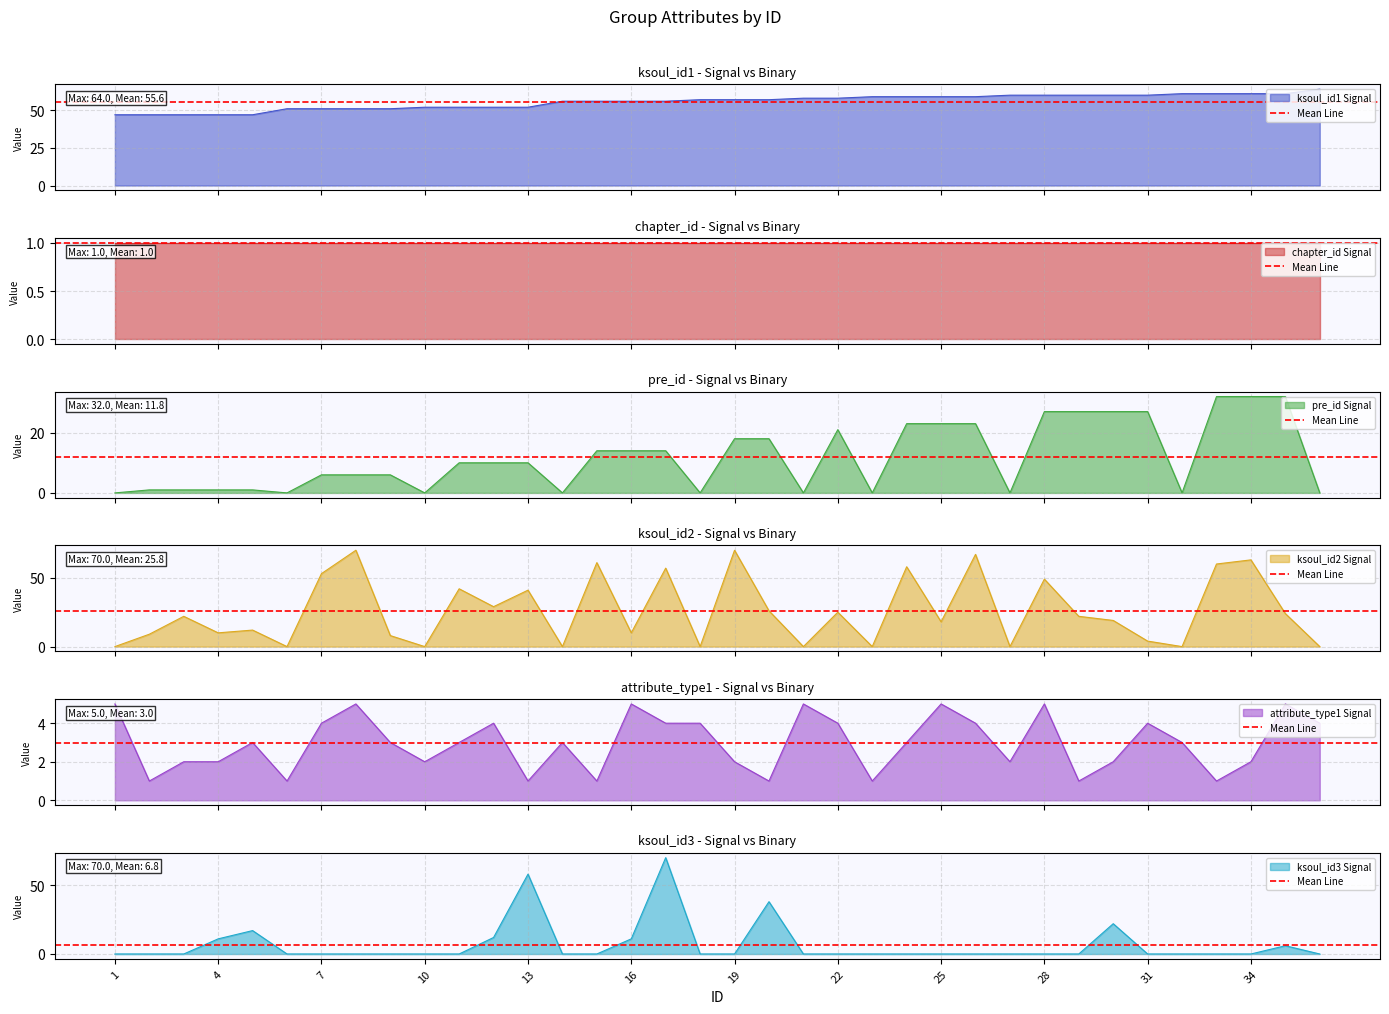

At which category does ksoul_id2 reach its first local valley?

4